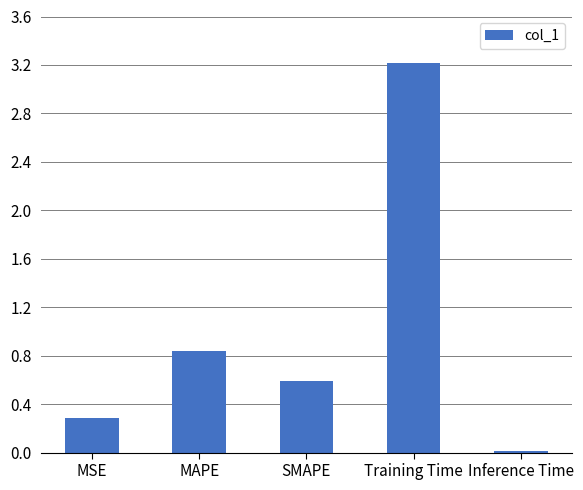

List the labels in order of value, largest first.

Training Time, MAPE, SMAPE, MSE, Inference Time